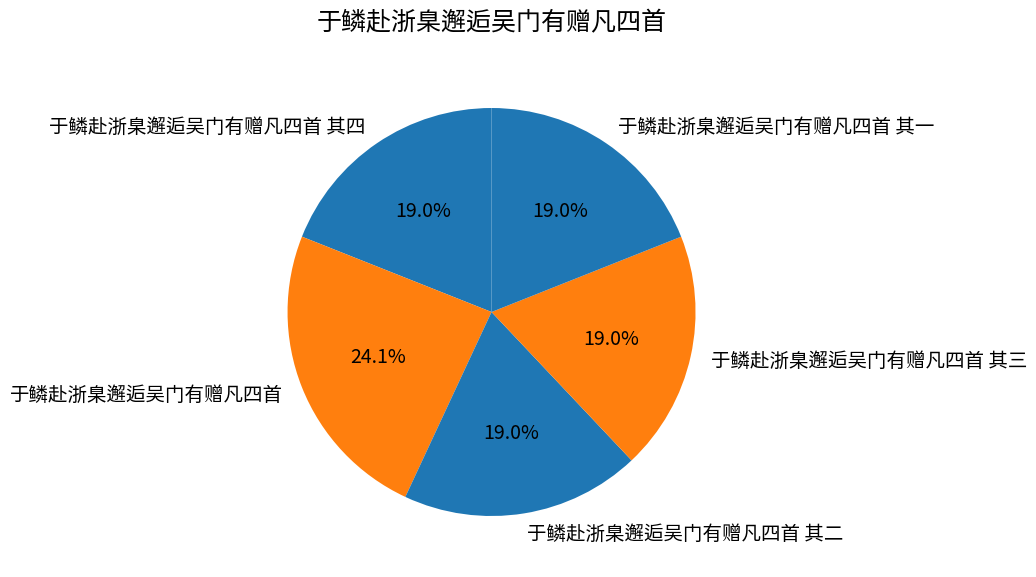

What percentage is NOT represented by 于鳞赴浙臬邂逅吴门有赠凡四首?

75.9%